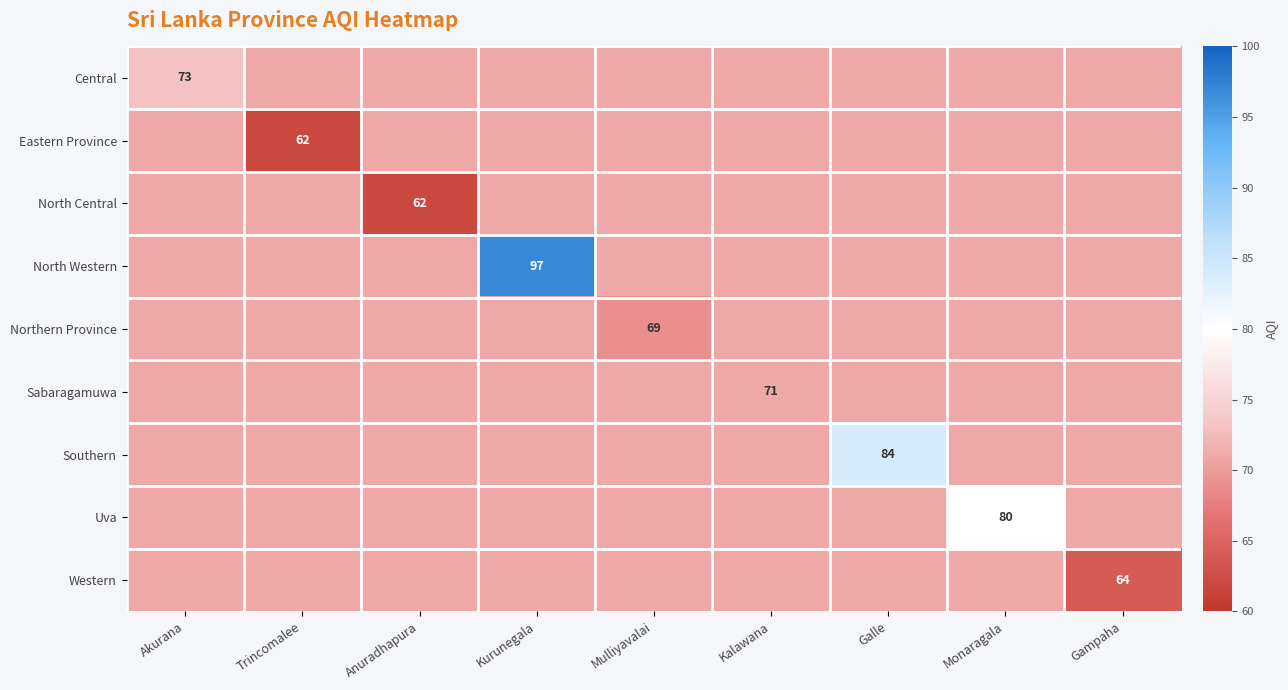

What is the maximum value shown in the chart?

97